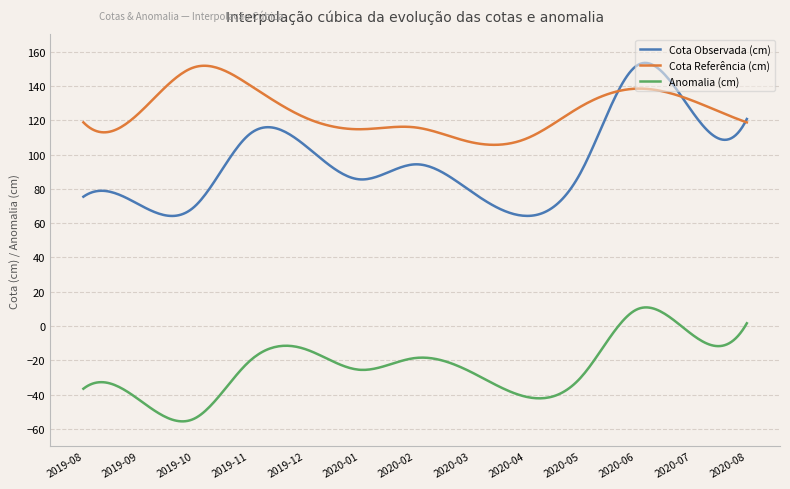

List the series in order of their overall mean, highest first.

Cota Referência (cm), Cota Observada (cm), Anomalia (cm)